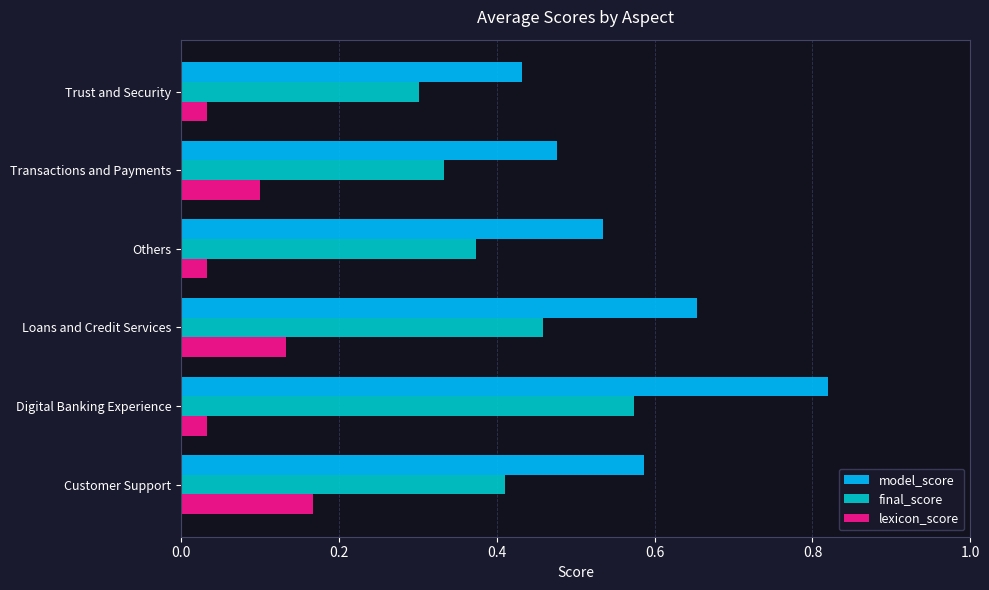

What are all the series names shown in the legend?

model_score, final_score, lexicon_score